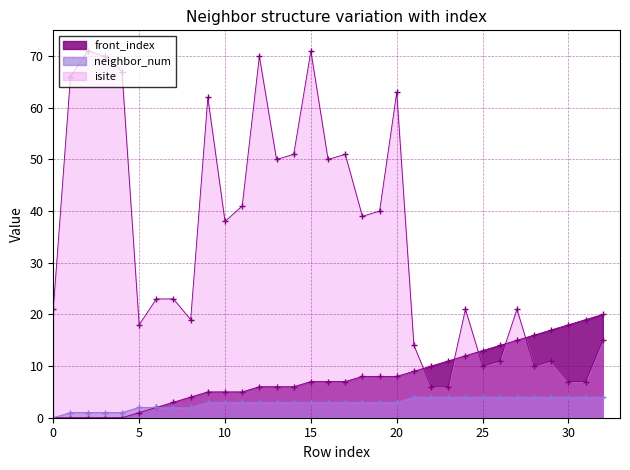

True or false: isite has a value of 2 at 25.

False